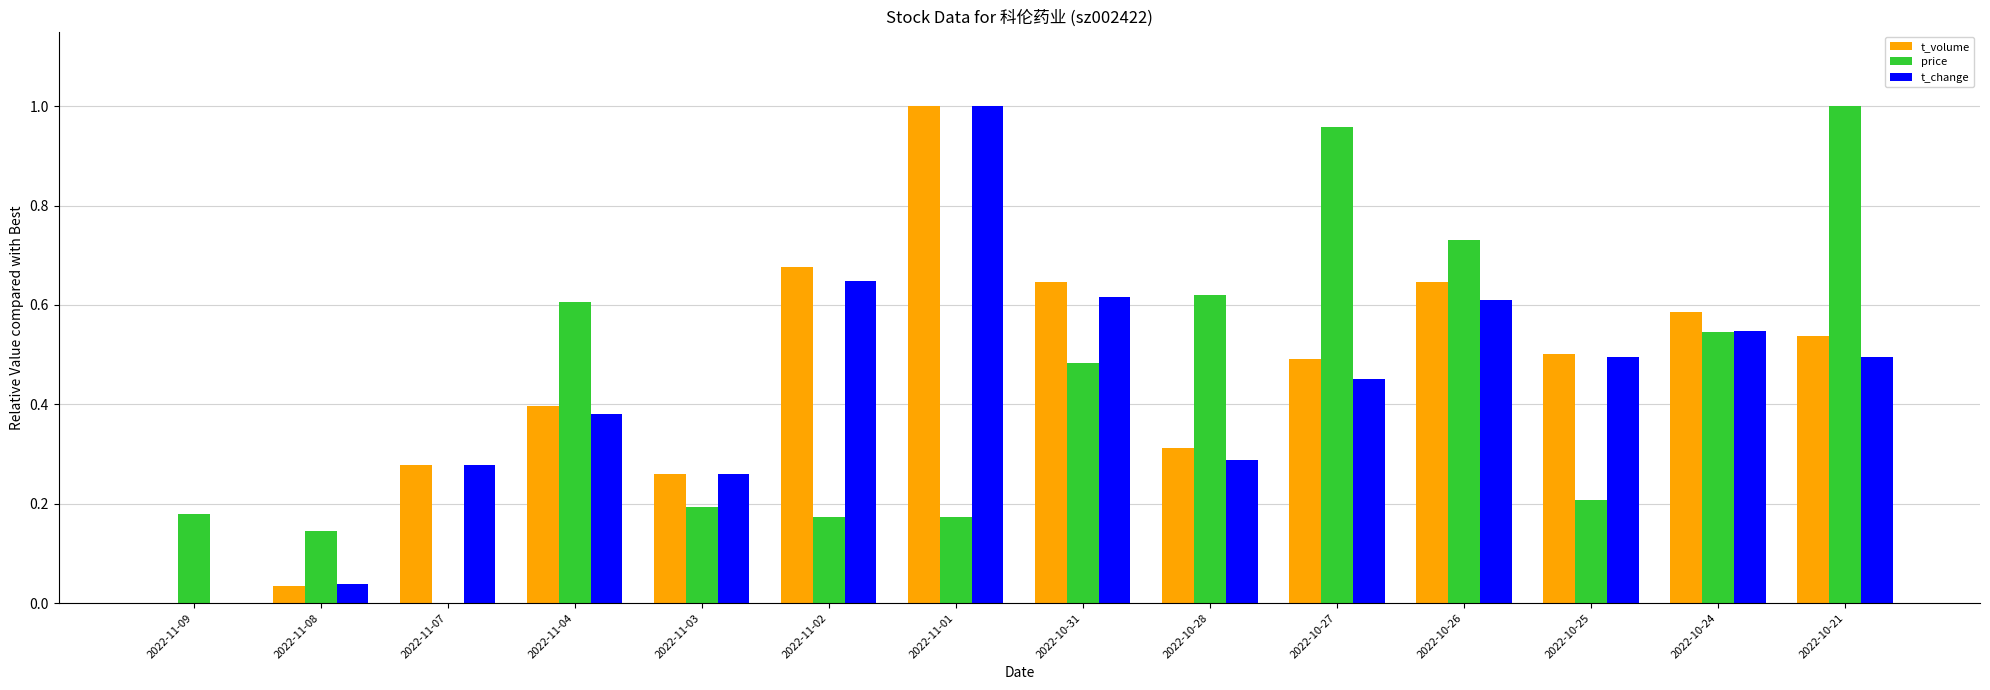

What are all the series names shown in the legend?

t_volume, price, t_change